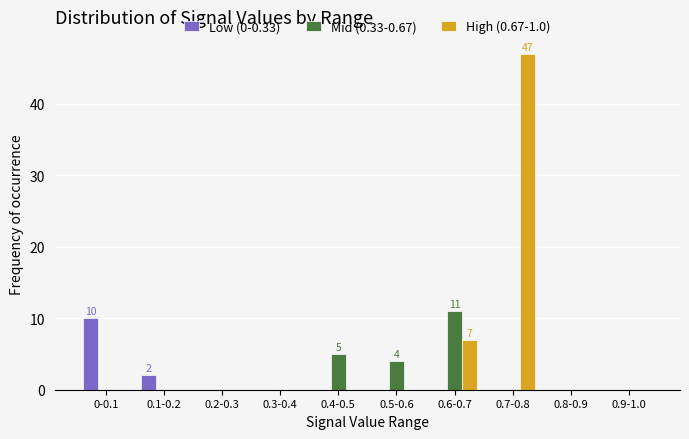

Reading left to right, list all the values displayed in this chart.

Low (0-0.33): 0-0.1=10	0.1-0.2=2	0.2-0.3=0	0.3-0.4=0	0.4-0.5=0	0.5-0.6=0	0.6-0.7=0	0.7-0.8=0	0.8-0.9=0	0.9-1.0=0
Mid (0.33-0.67): 0-0.1=0	0.1-0.2=0	0.2-0.3=0	0.3-0.4=0	0.4-0.5=5	0.5-0.6=4	0.6-0.7=11	0.7-0.8=0	0.8-0.9=0	0.9-1.0=0
High (0.67-1.0): 0-0.1=0	0.1-0.2=0	0.2-0.3=0	0.3-0.4=0	0.4-0.5=0	0.5-0.6=0	0.6-0.7=7	0.7-0.8=47	0.8-0.9=0	0.9-1.0=0